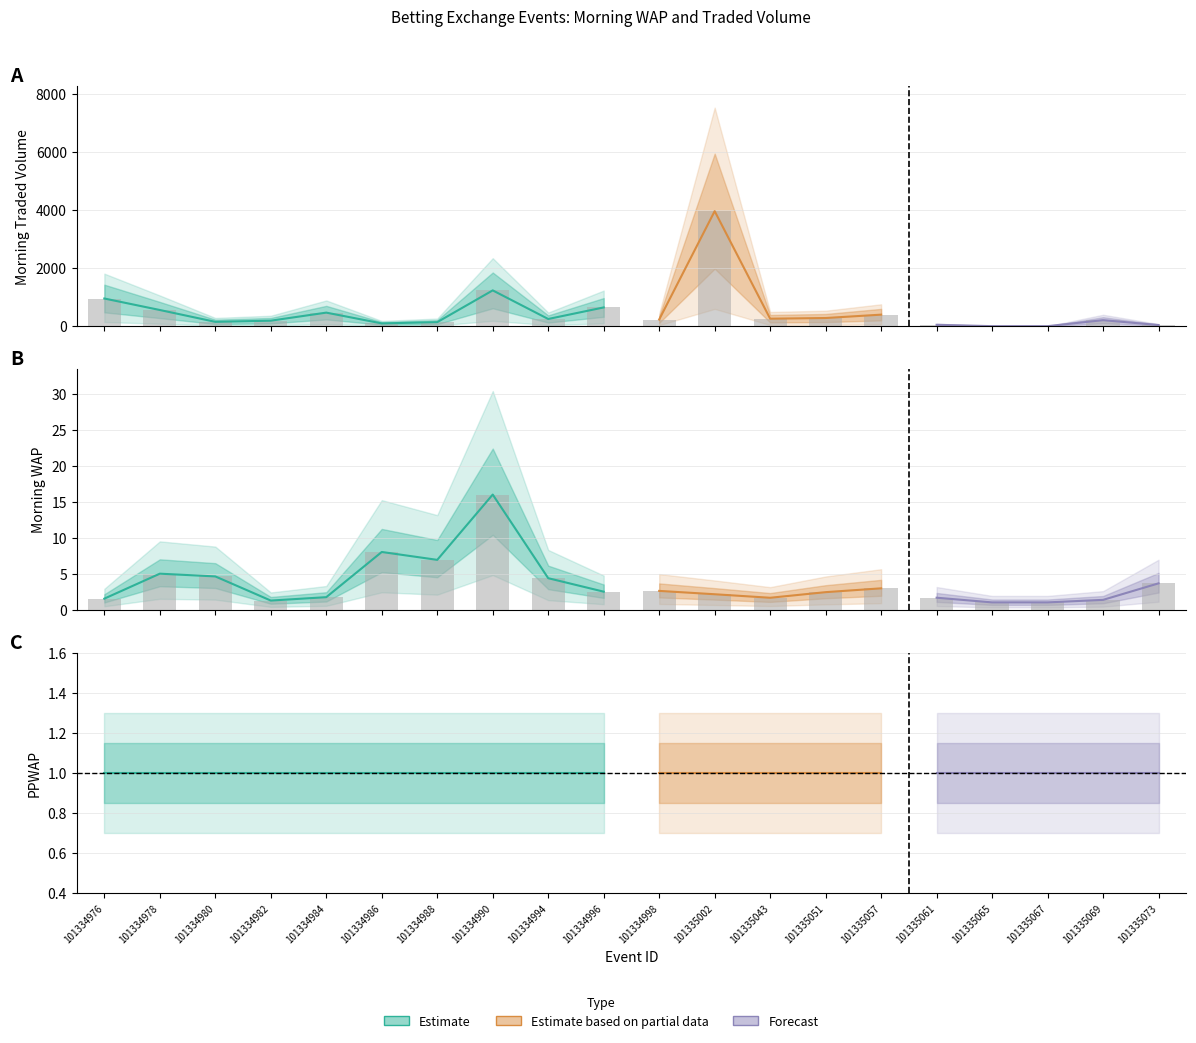

Which has a higher value, 101334996 or 101335061?

101334996